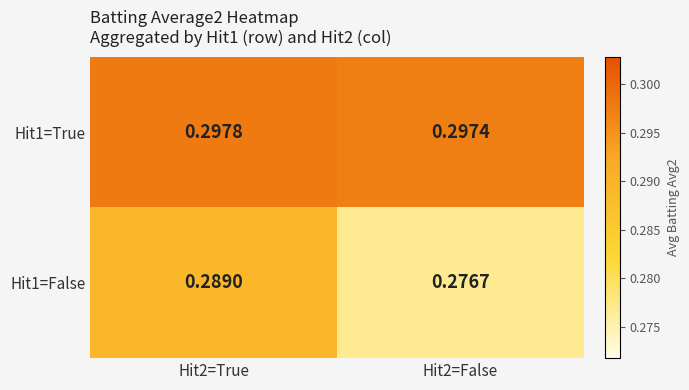

Is the value of Hit1=True at Hit2=True greater than the value of Hit1=False at Hit2=True?

Yes